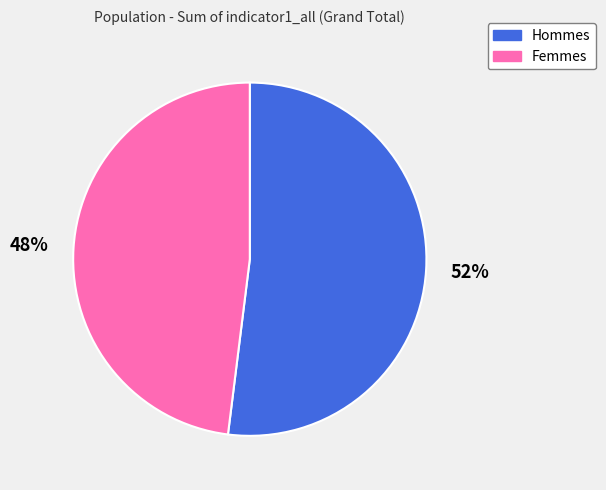

Is there a majority slice in this chart?

Yes